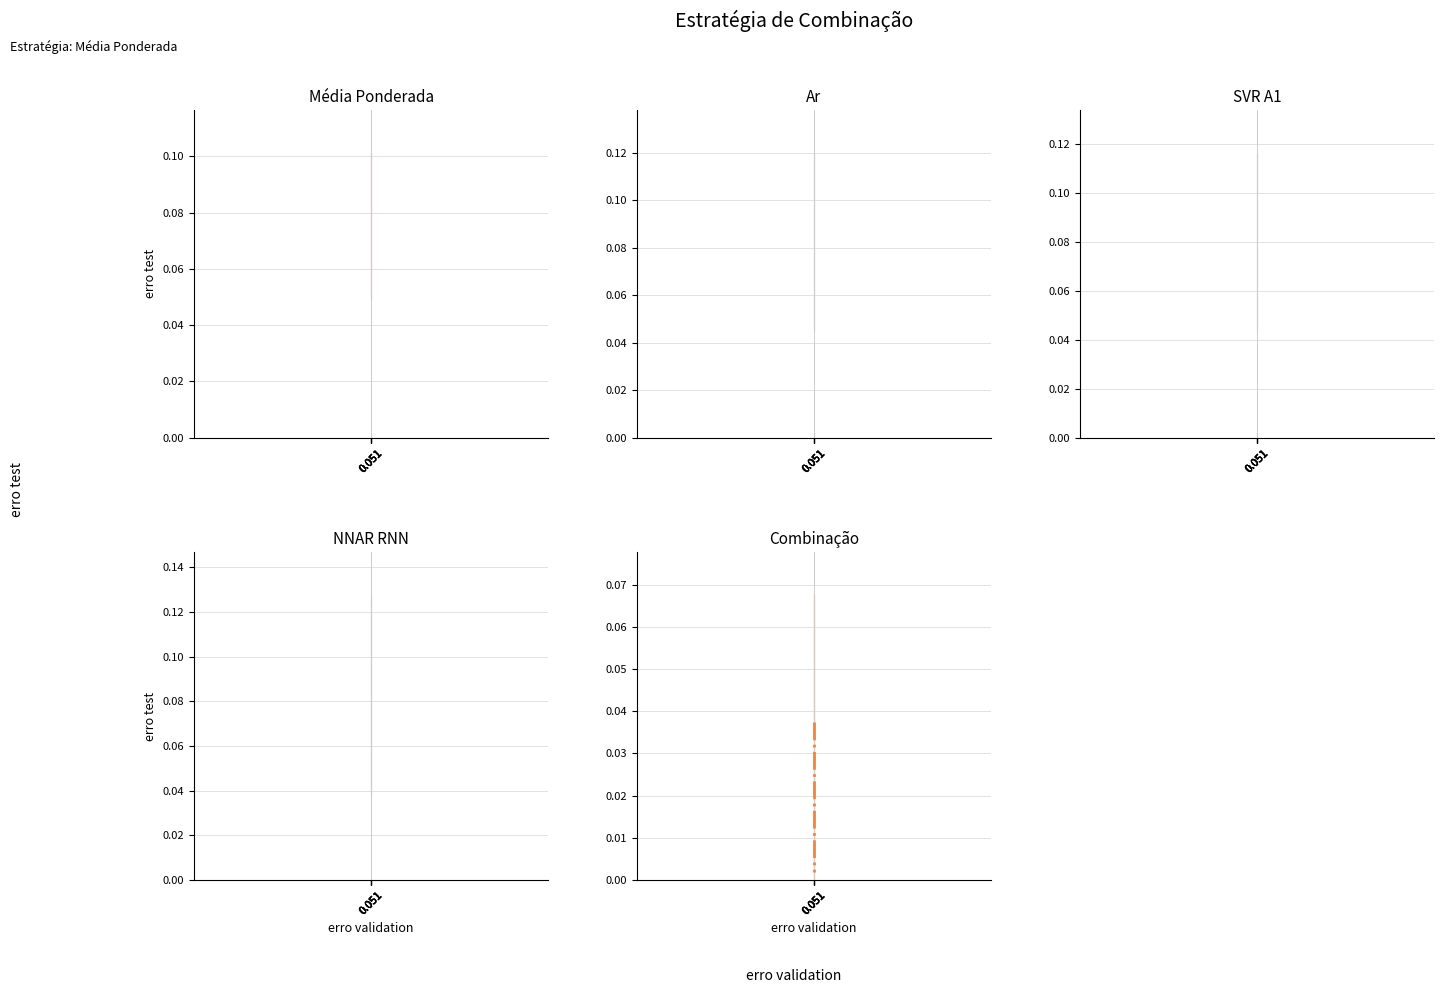

Read the Média Ponderada center value at 0.051.

0.1